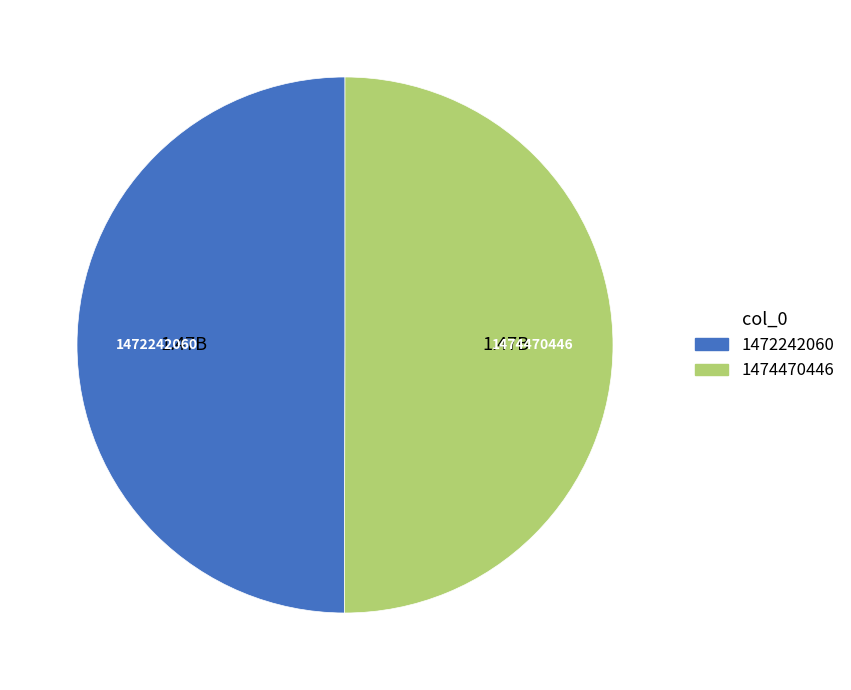

Approximately how many times larger is the value at 1474470446 compared to 1472242060?

1.0